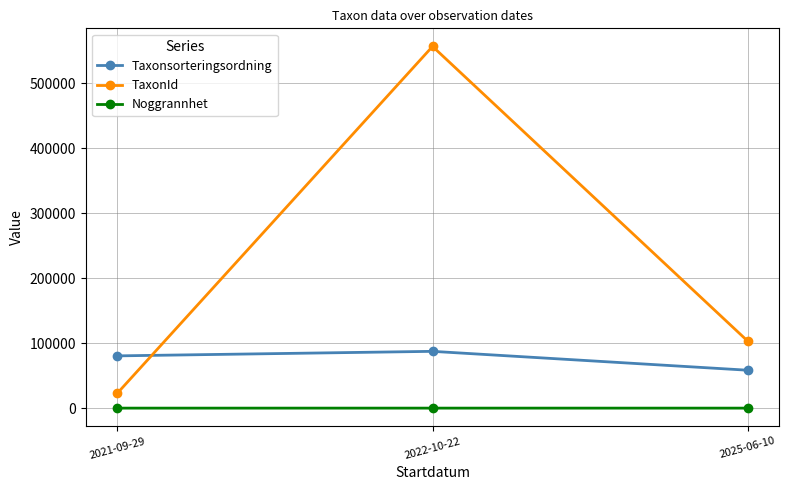

List the series in order of their peak value, lowest first.

Noggrannhet, Taxonsorteringsordning, TaxonId